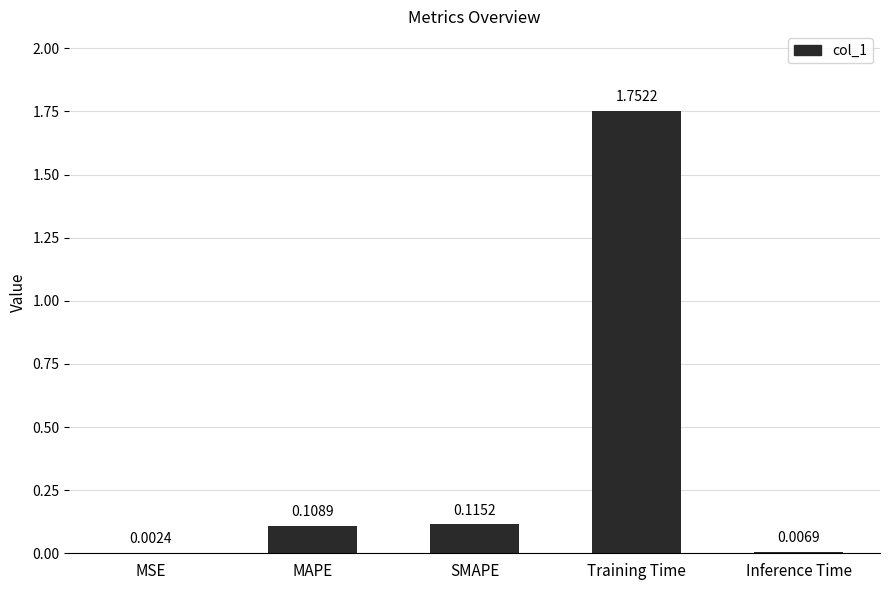

At which label is the value closest to 0?

MSE